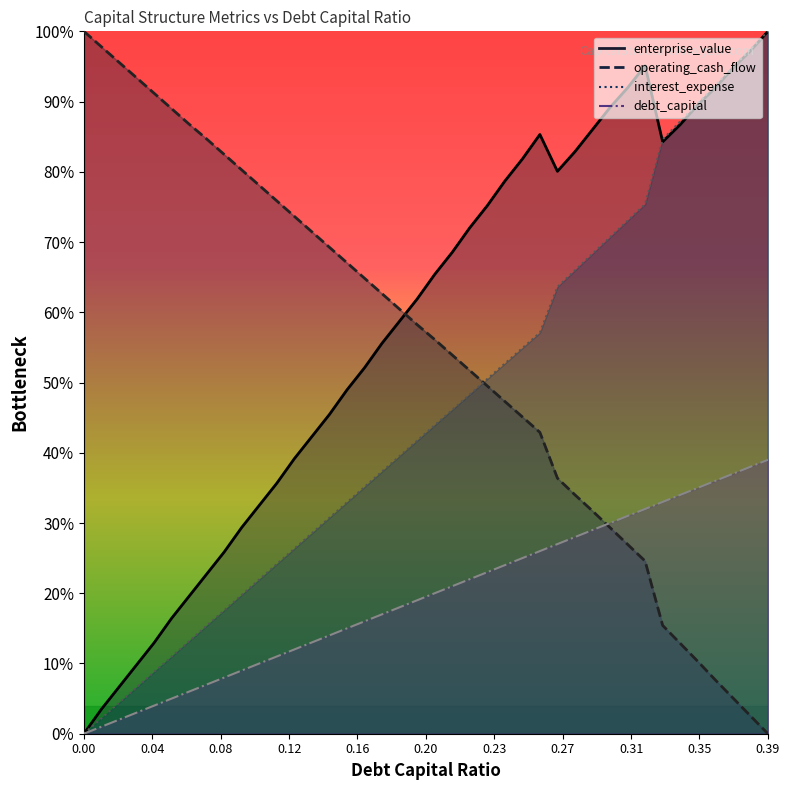

Which series has the largest total across all categories?

enterprise_value